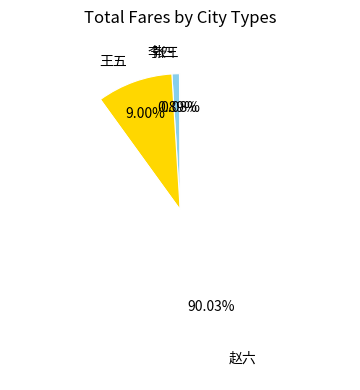

The 李四 slice represents 15% of the pie. True or false?

False